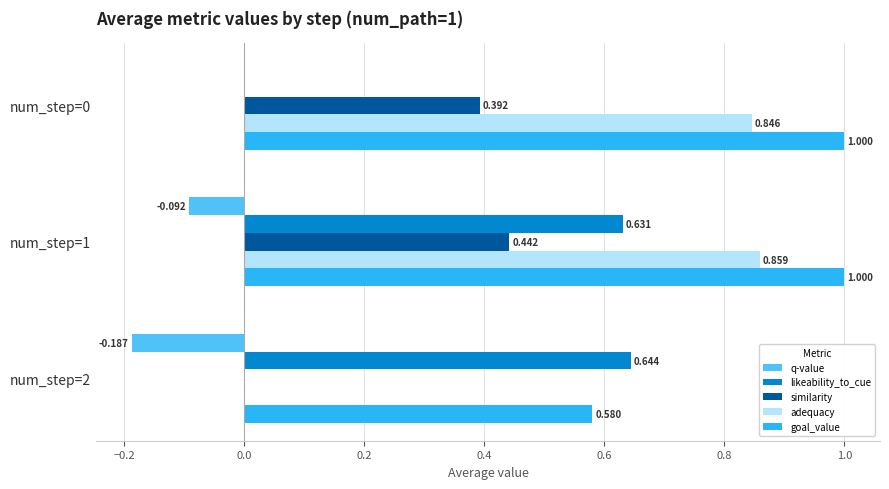

Is the value of q-value at num_step=0 greater than the value of adequacy at num_step=0?

No